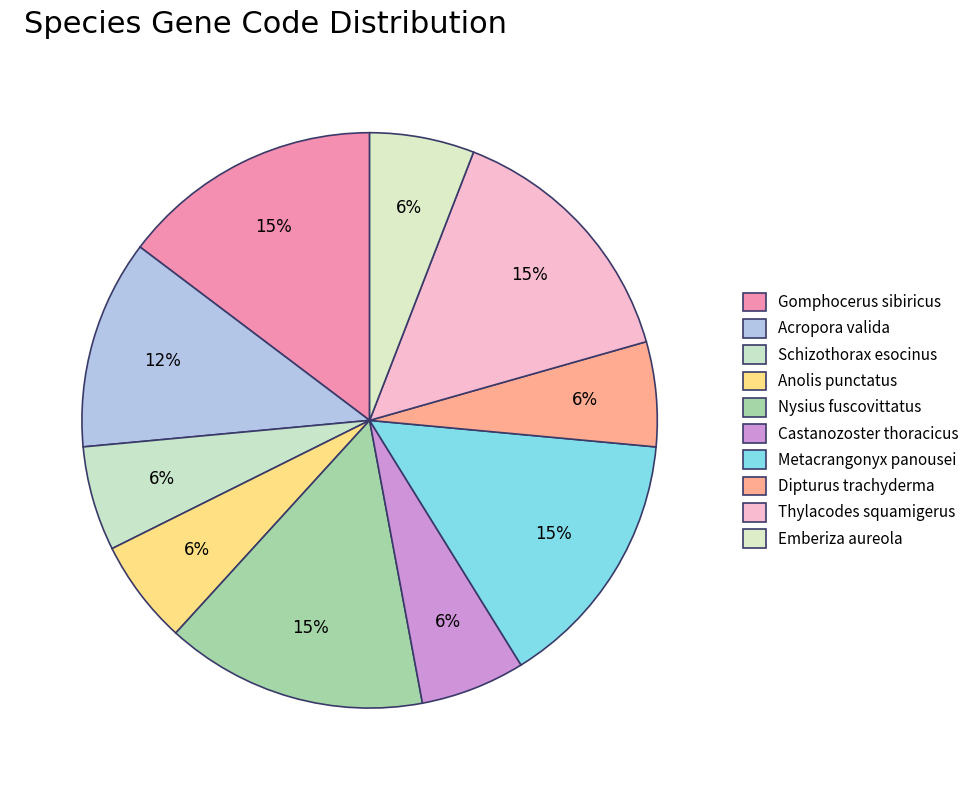

Count the number of slices in the pie.

10